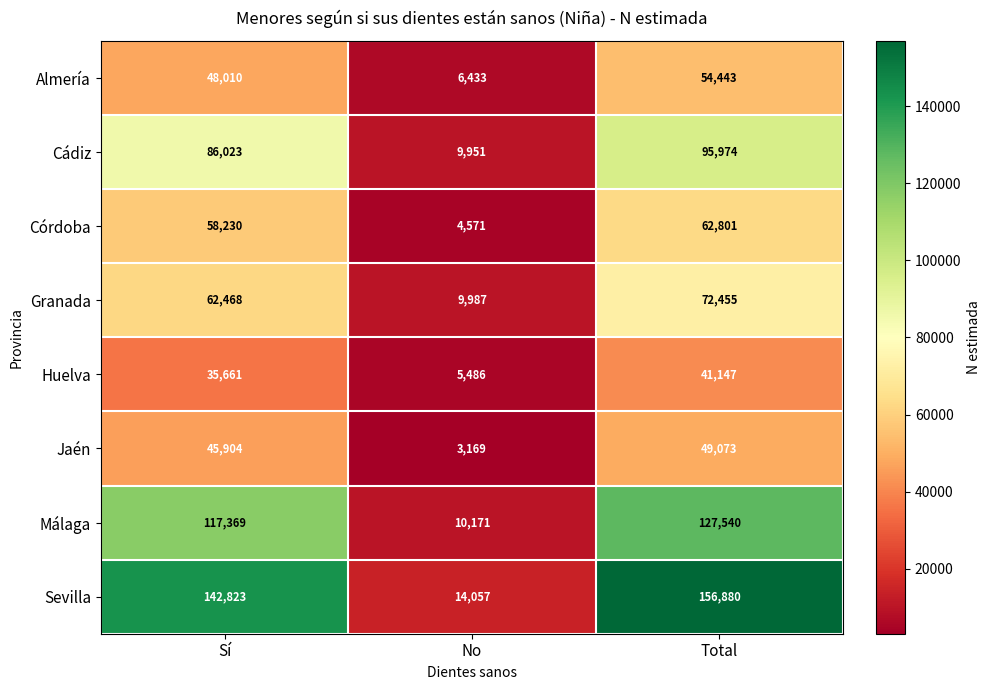

Reading left to right, transcribe all the data shown in this chart.

Almería: Sí=48010	No=6433	Total=54443
Cádiz: Sí=86023	No=9951	Total=95974
Córdoba: Sí=58230	No=4571	Total=62801
Granada: Sí=62468	No=9987	Total=72455
Huelva: Sí=35661	No=5486	Total=41147
Jaén: Sí=45904	No=3169	Total=49073
Málaga: Sí=117369	No=10171	Total=127540
Sevilla: Sí=142823	No=14057	Total=156880